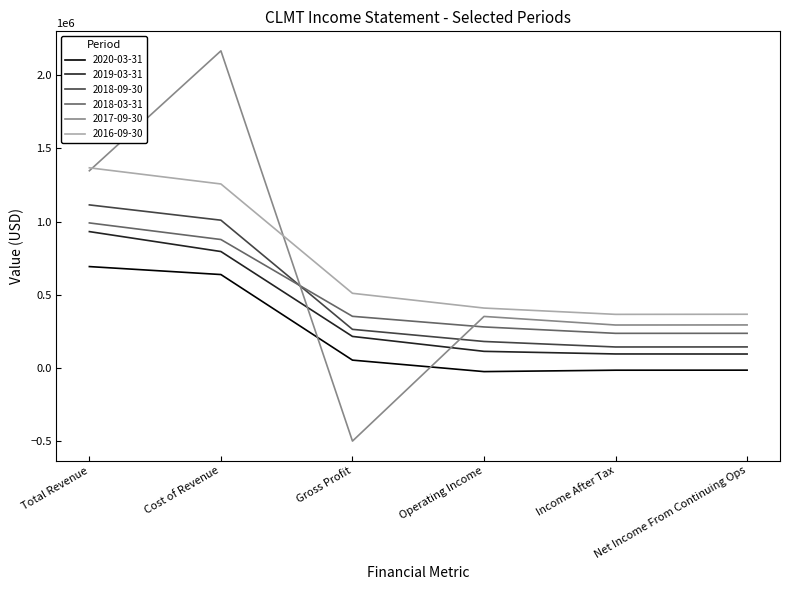

How many series are shown in this chart?

6